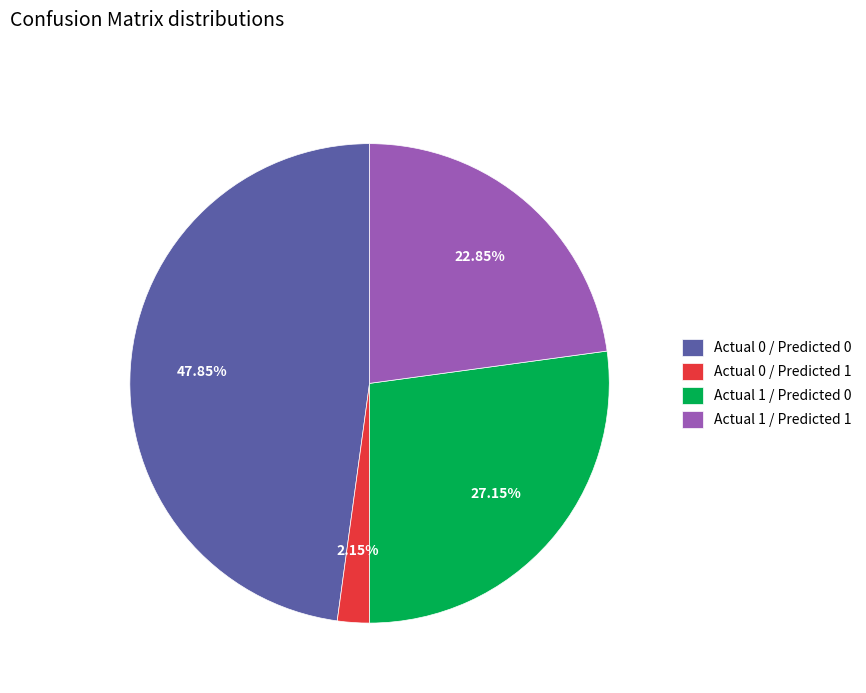

Is Actual 0 / Predicted 0 the majority of the pie?

No